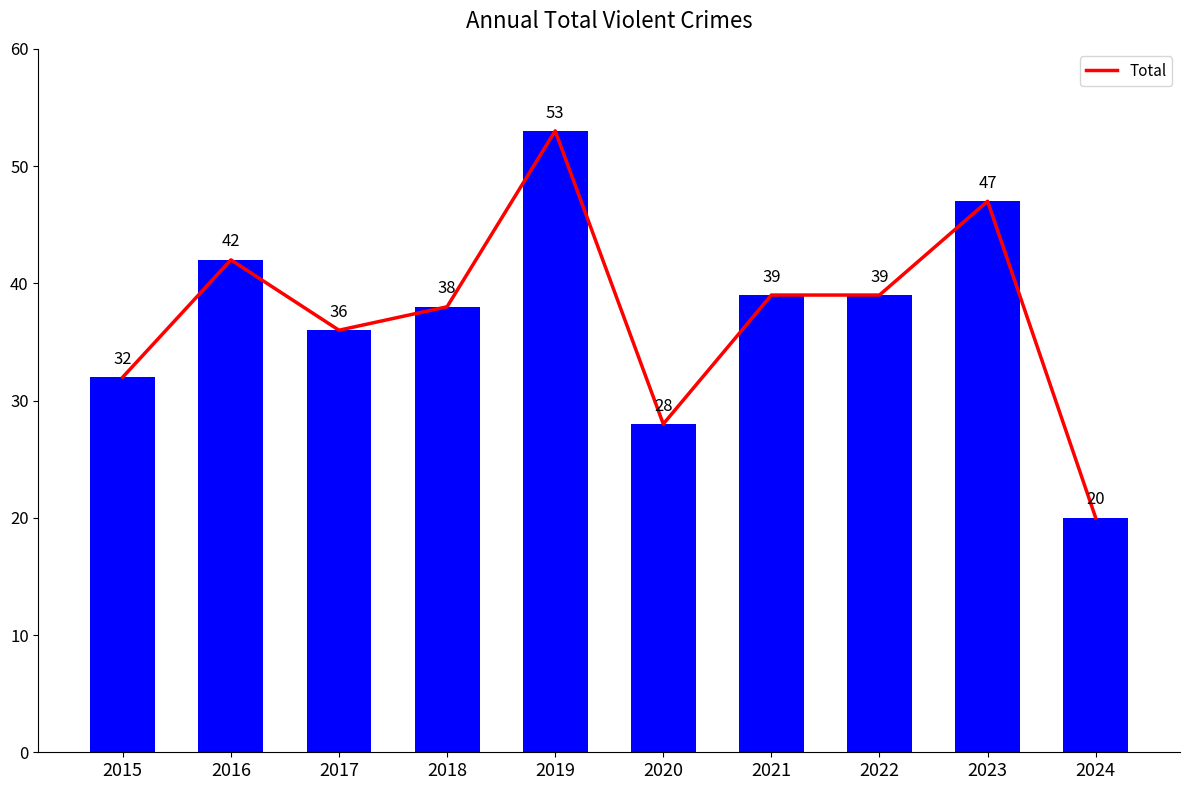

The chart shows a value of 28 at 2020. True or false?

True